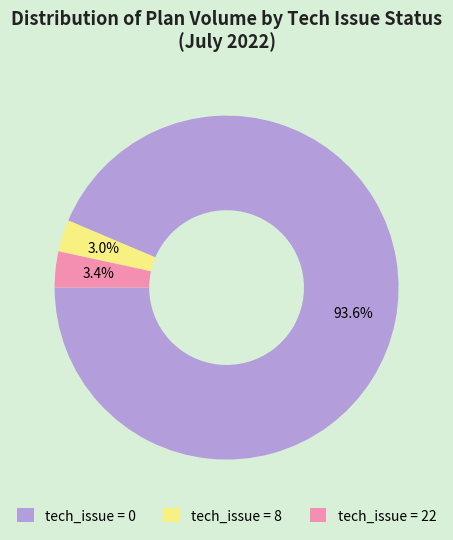

Is there a majority slice in this chart?

Yes